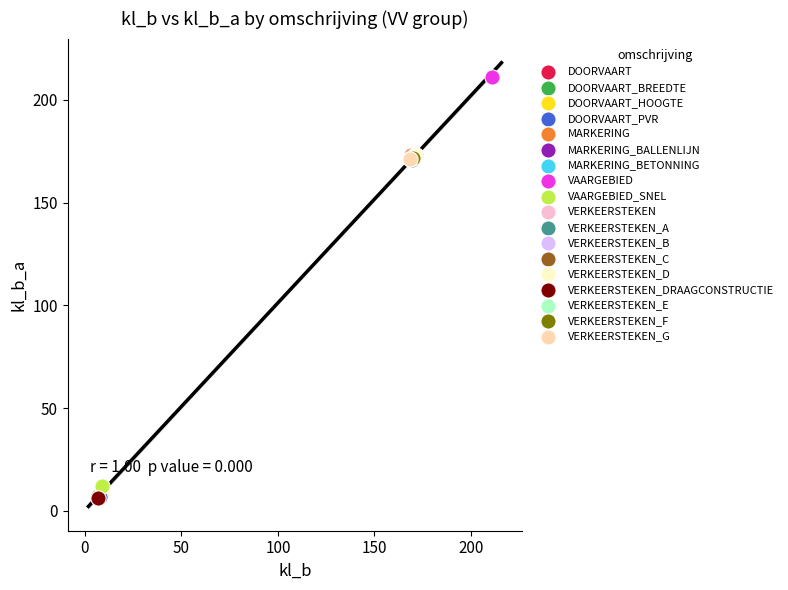

What are all the series names shown in the legend?

DOORVAART, DOORVAART_BREEDTE, DOORVAART_HOOGTE, DOORVAART_PVR, MARKERING, MARKERING_BALLENLIJN, MARKERING_BETONNING, VAARGEBIED, VAARGEBIED_SNEL, VERKEERSTEKEN, VERKEERSTEKEN_A, VERKEERSTEKEN_B, VERKEERSTEKEN_C, VERKEERSTEKEN_D, VERKEERSTEKEN_DRAAGCONSTRUCTIE, VERKEERSTEKEN_E, VERKEERSTEKEN_F, VERKEERSTEKEN_G